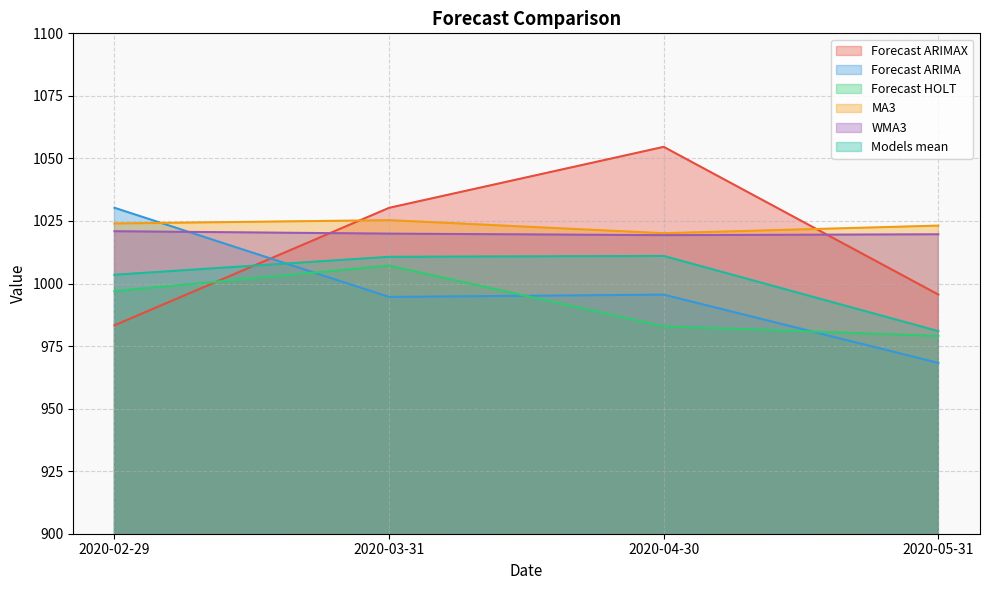

Which series has the largest total across all categories?

MA3